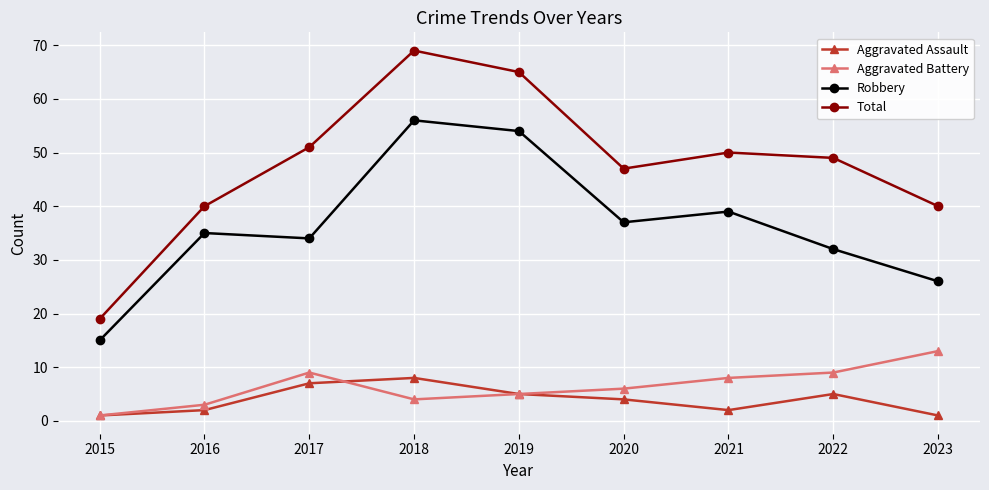

What are all the series names shown in the legend?

Aggravated Assault, Aggravated Battery, Robbery, Total